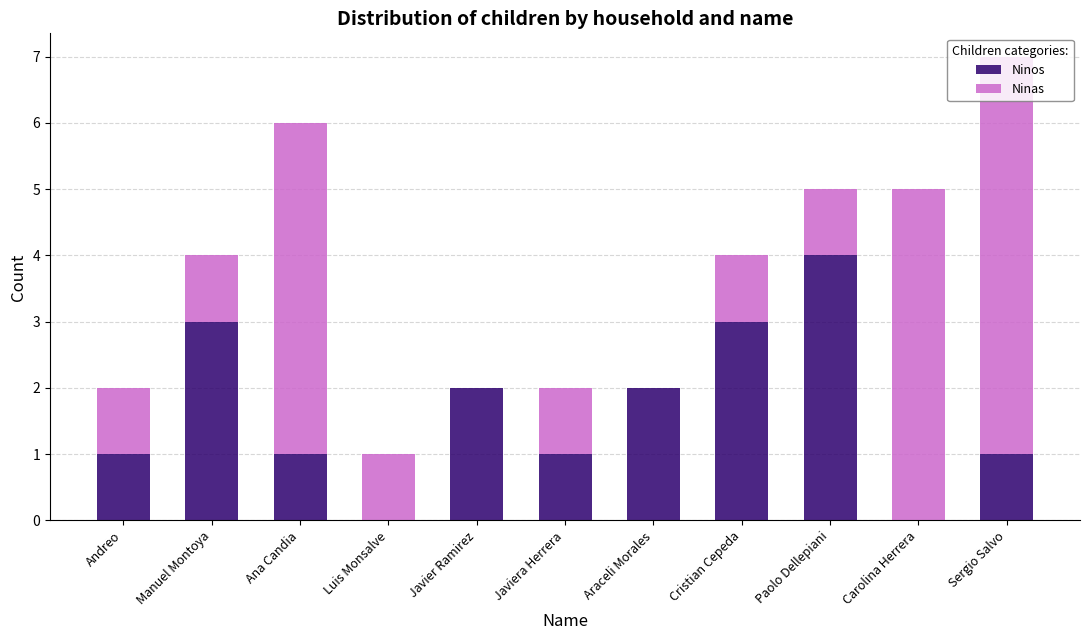

At which category is the sum across all series the highest?

Sergio Salvo